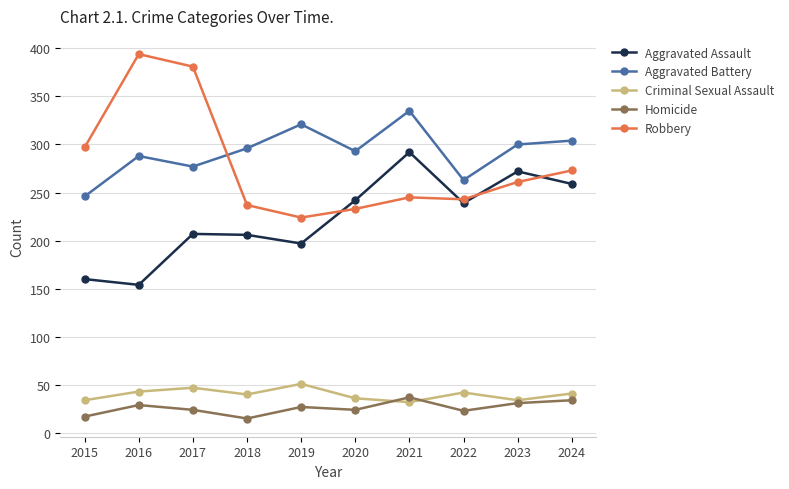

True or false: Criminal Sexual Assault and Aggravated Battery cross at least once.

False